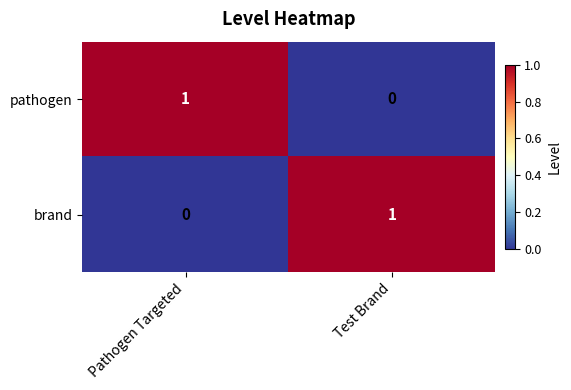

At which label does pathogen reach its minimum?

Test Brand